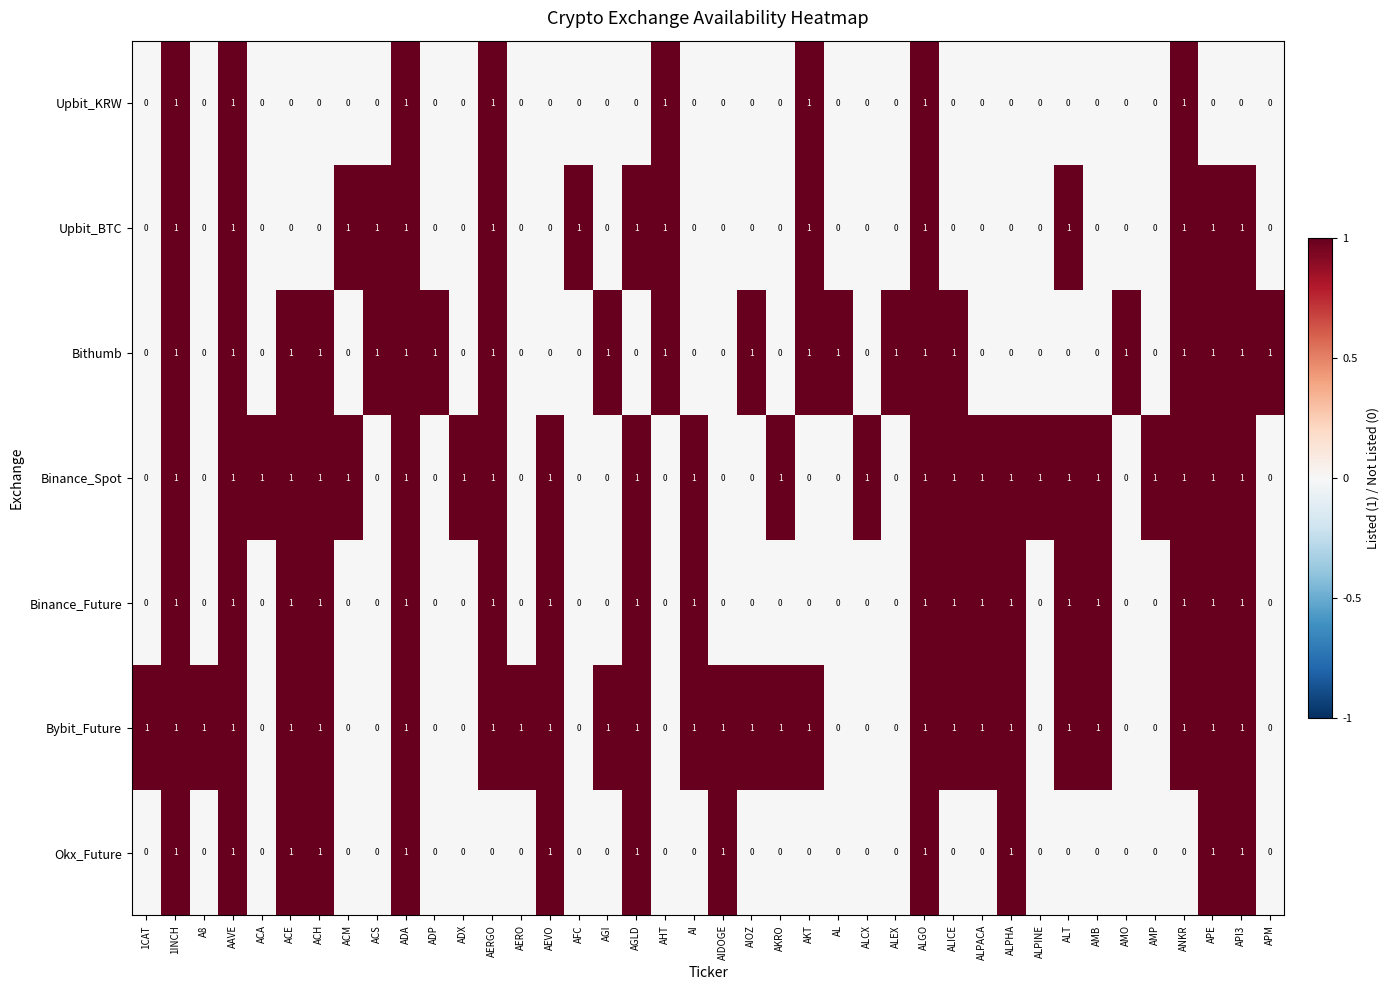

True or false: Upbit_BTC has a value of 2 at AGLD.

False